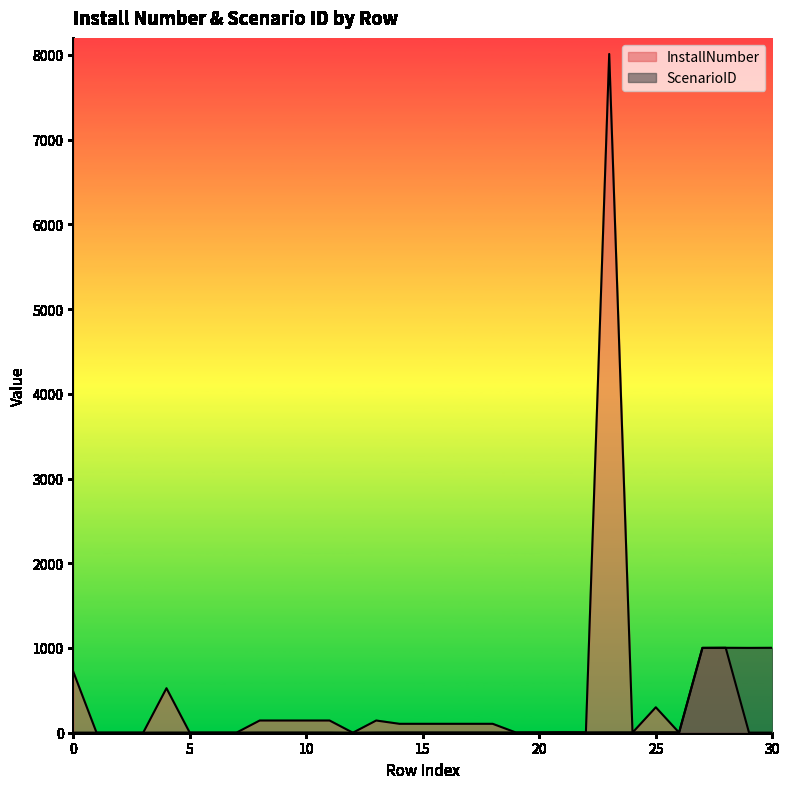

How many data points in ScenarioID are above 4?

8